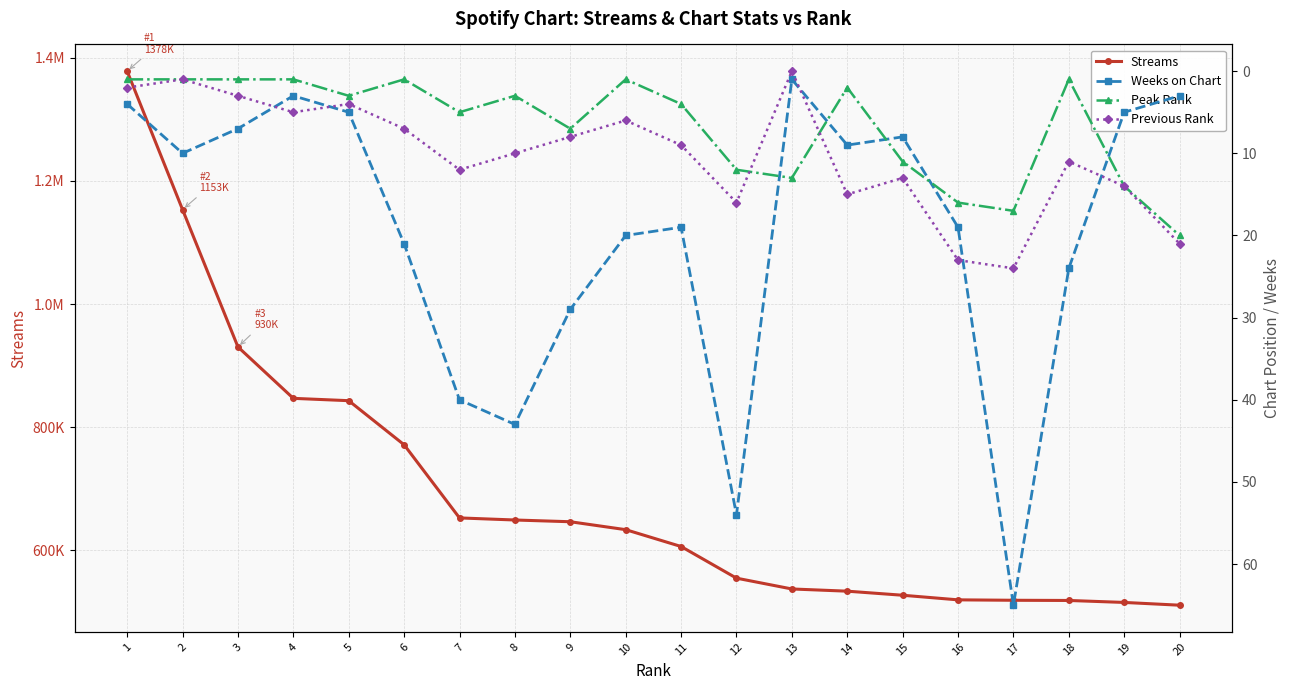

Rank the categories by Previous Rank value from highest to lowest.

17, 16, 20, 12, 14, 19, 15, 7, 18, 8, 11, 9, 6, 10, 4, 5, 3, 1, 2, 13